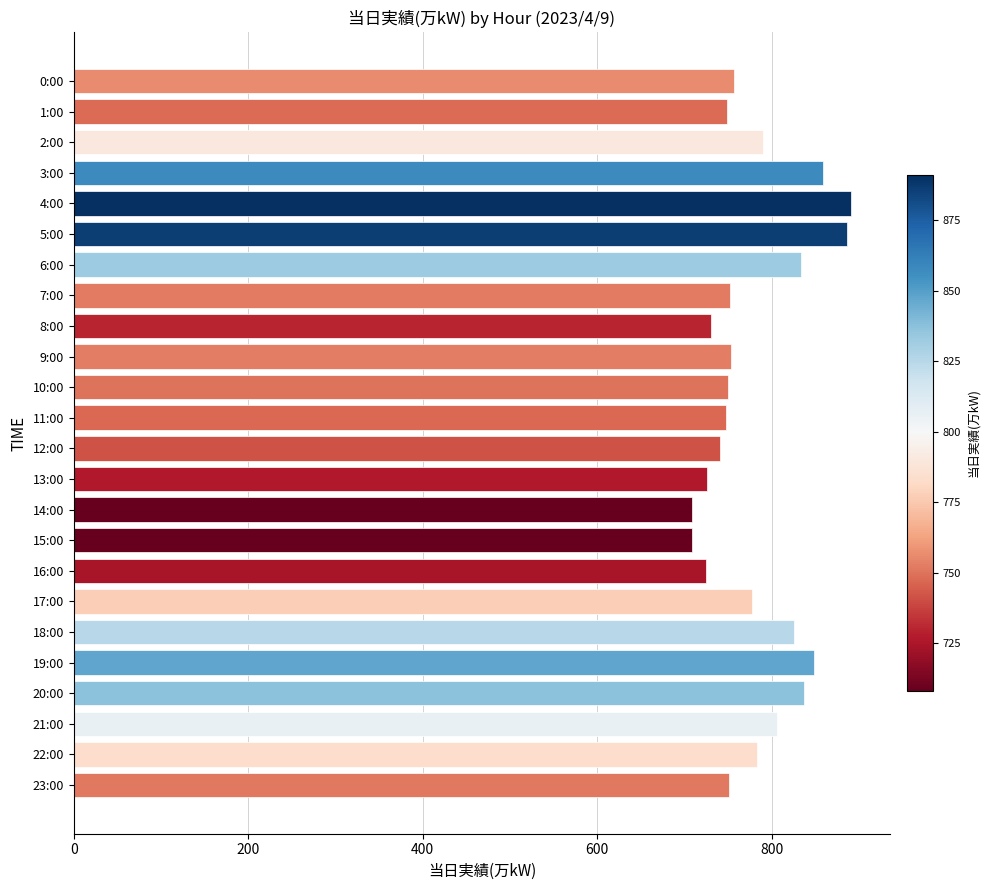

What is the value of the 7th bar from the top?

833